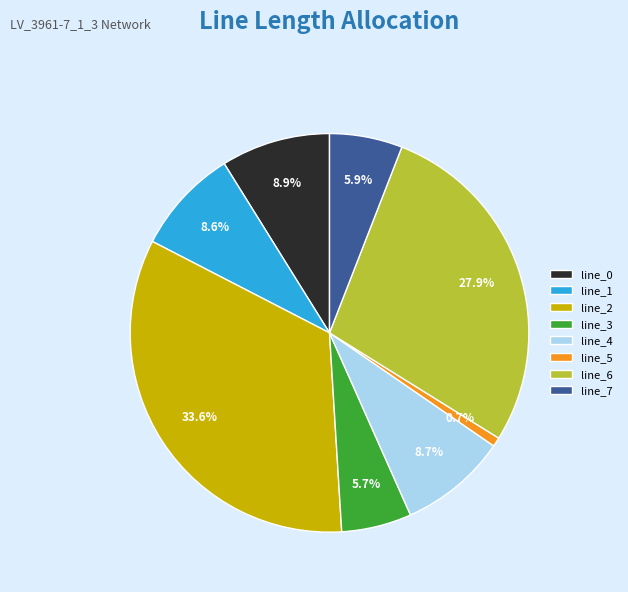

What is the smallest slice in the pie chart?

line_5